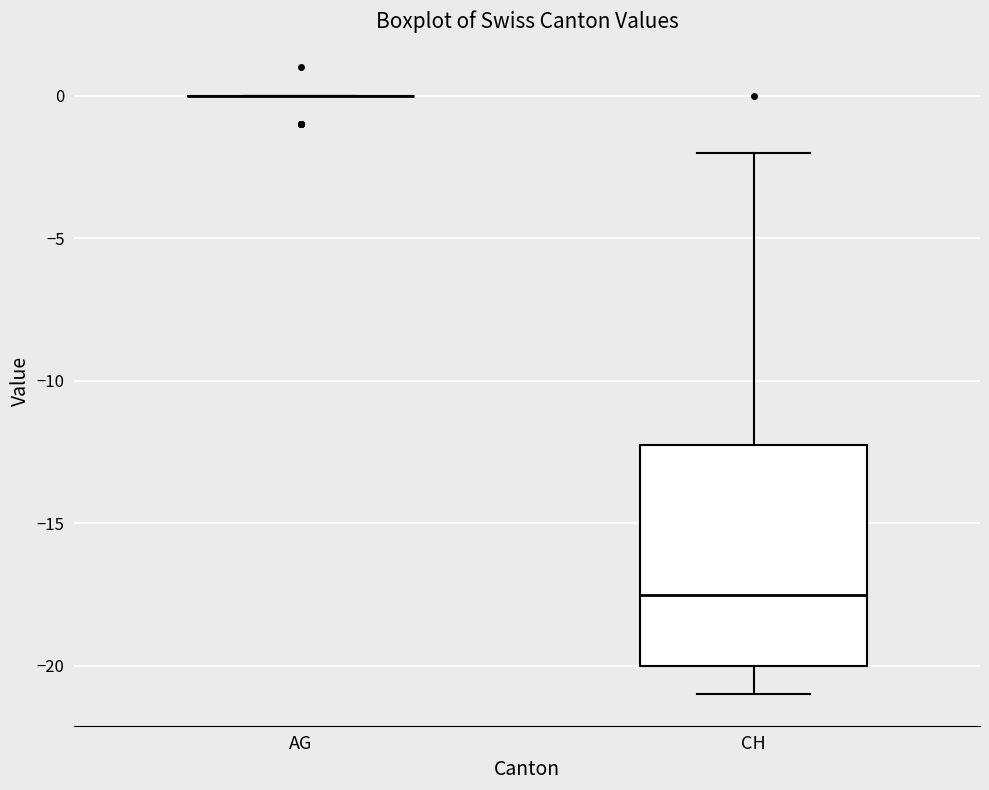

Reading left to right, read every box against the y-axis: the position of its median line, the range the box covers, and the ends of its whiskers. The values are not printed on the chart, so give them approximately, as read against the axis.

AG: box collapsed to a line at 0.0, whiskers 0.0 to 0.0
CH: median -17.5, box -20.0 to -12.0, whiskers -21.0 to -2.0